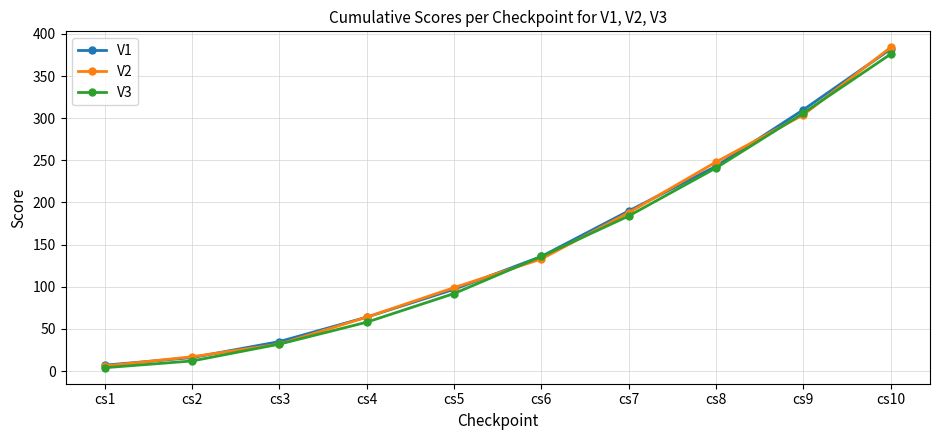

Which series has the widest spread of values?

V2